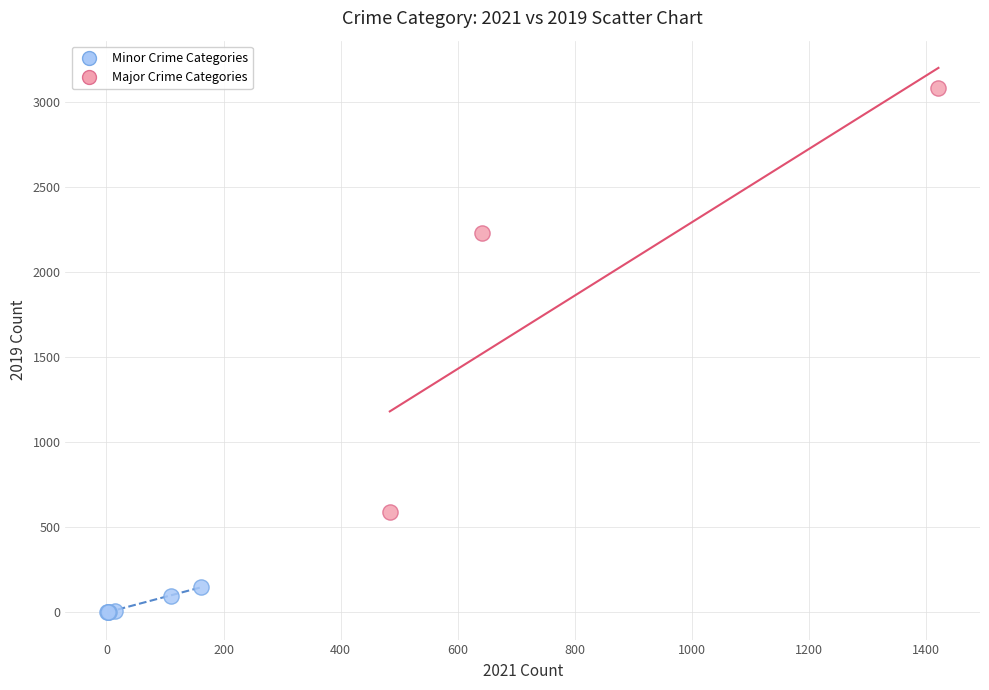

What are all the series names shown in the legend?

Minor Crime Categories, Major Crime Categories